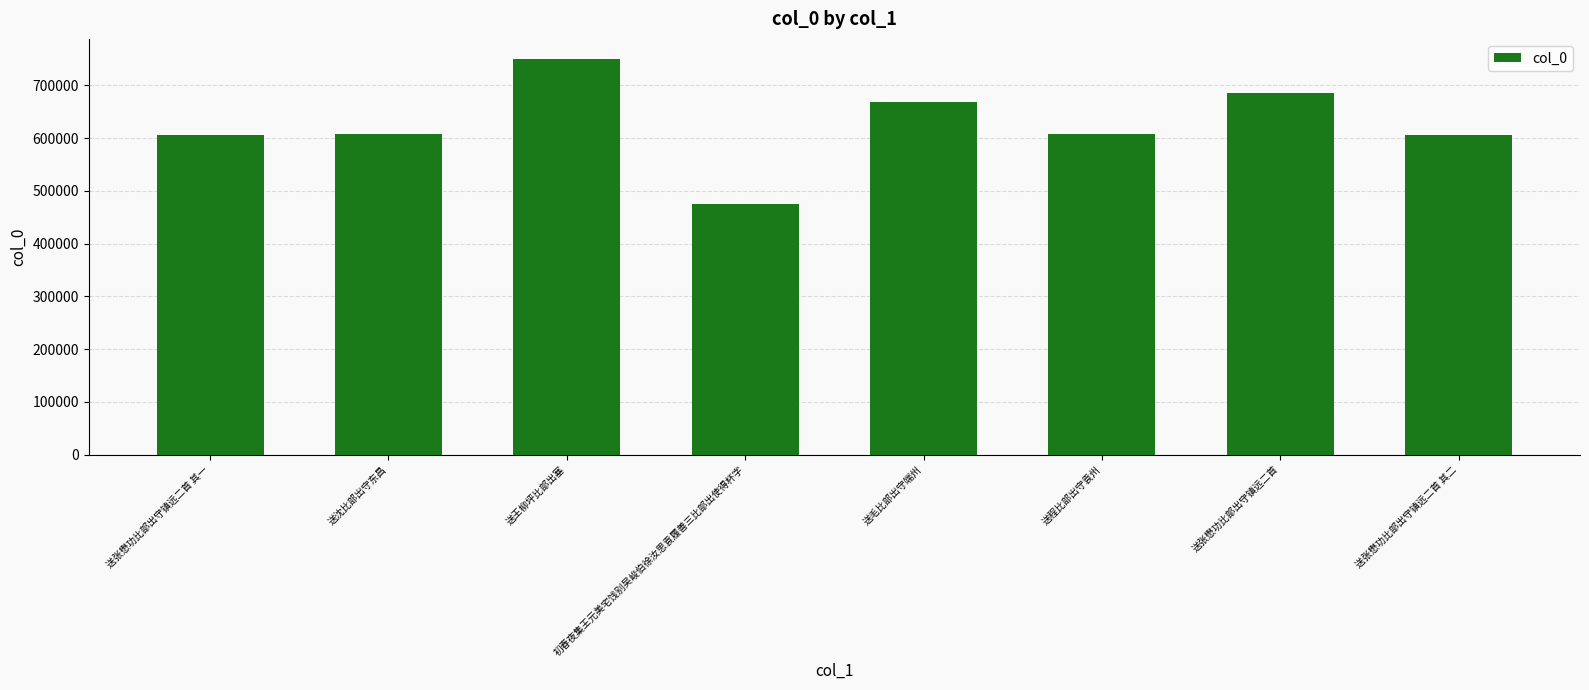

Count the number of data series in this chart.

1